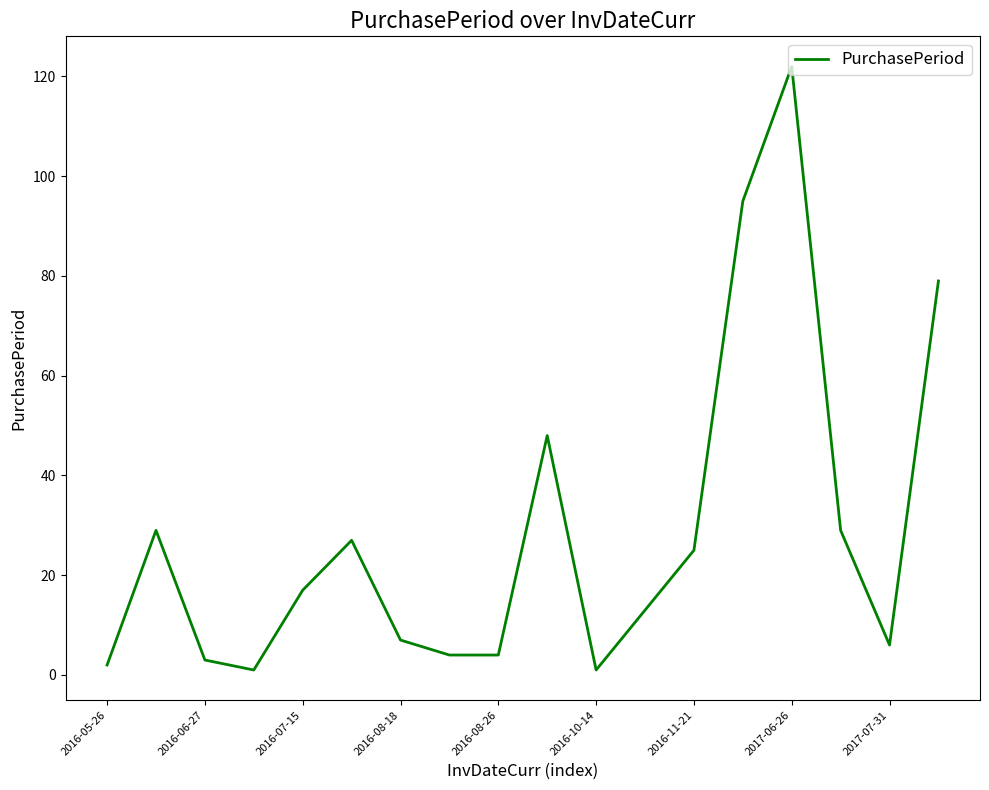

What is the difference between the maximum and minimum values?

121